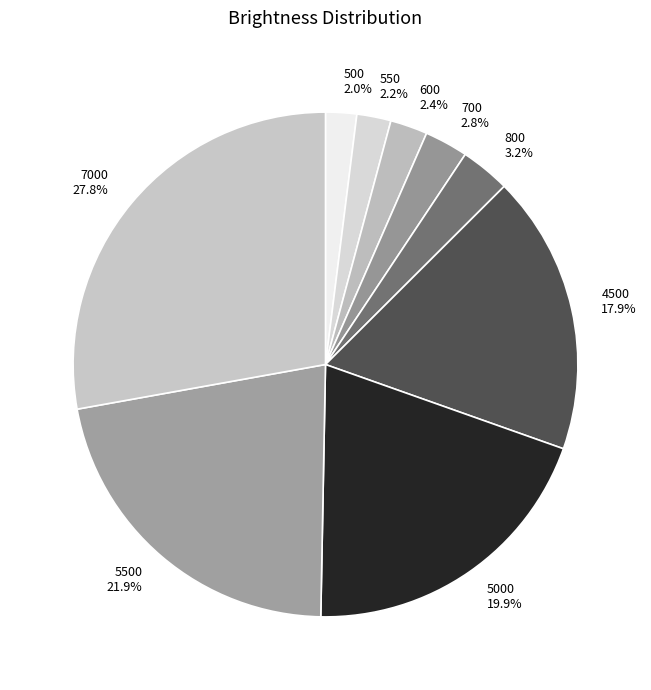

To the nearest percent, what percentage of the pie is 5500?

22%